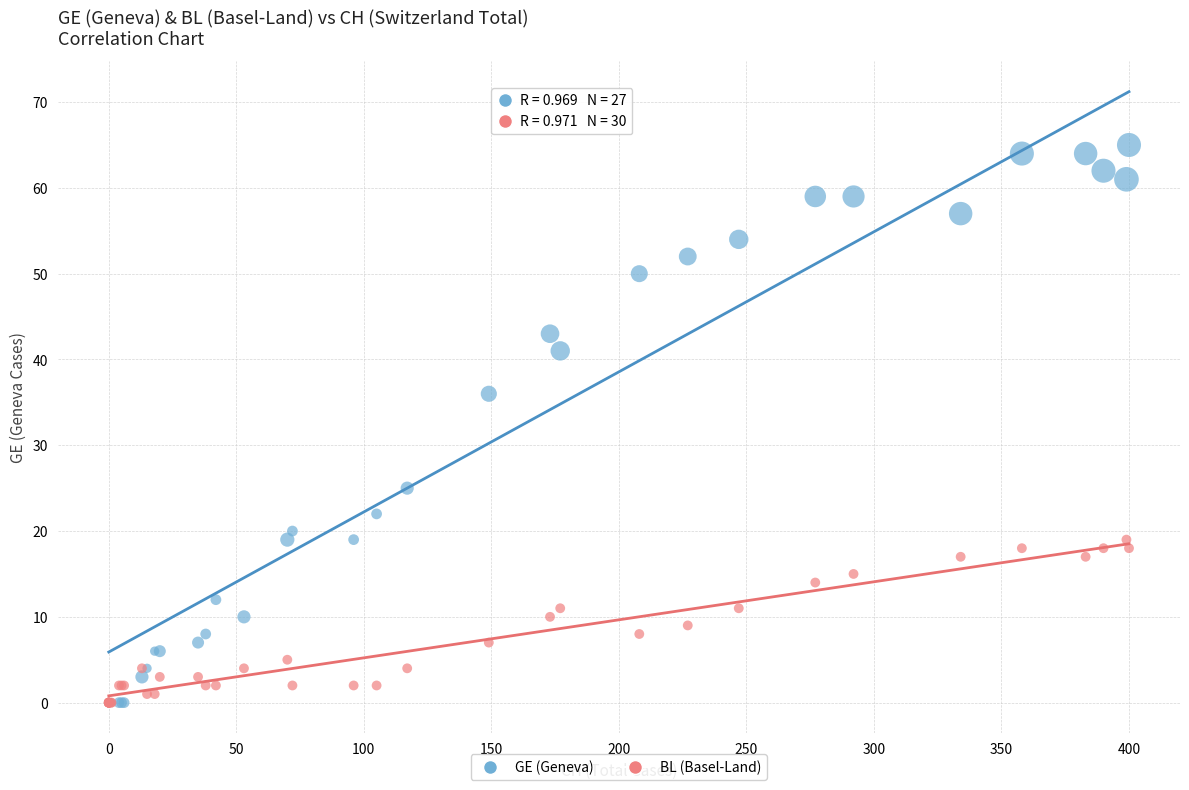

Across all series, what Y value is closest to 32?

36